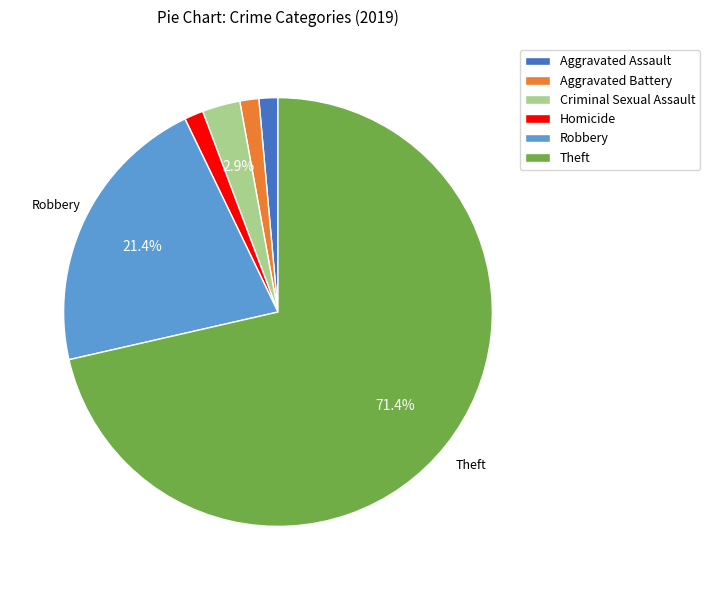

Is the sum of Criminal Sexual Assault and Theft greater than half?

Yes